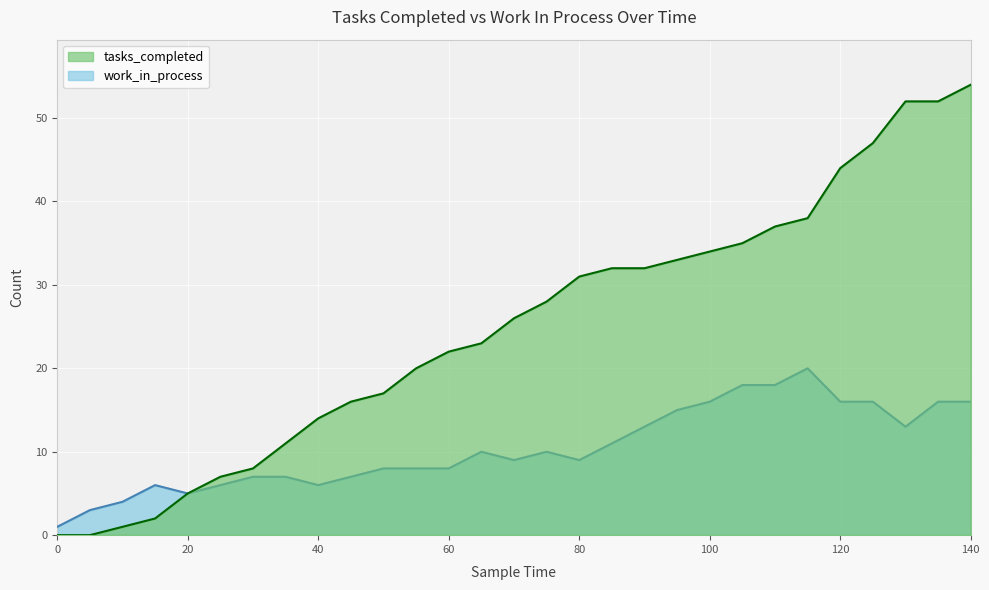

The value of work_in_process at 115 is 31. True or false?

False